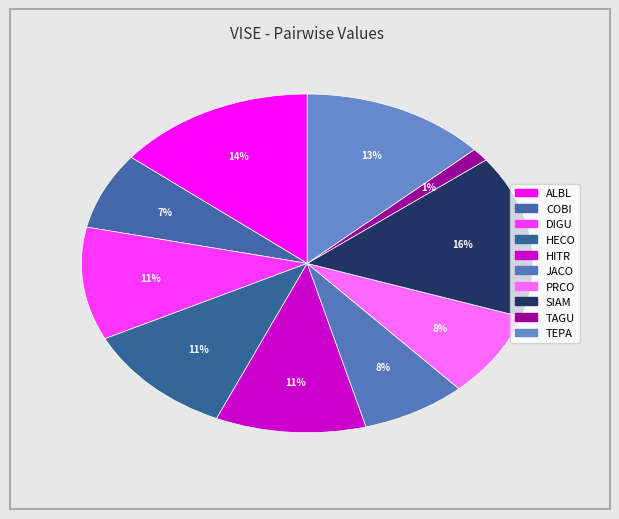

What percentage do TAGU and PRCO together represent?

9.4%